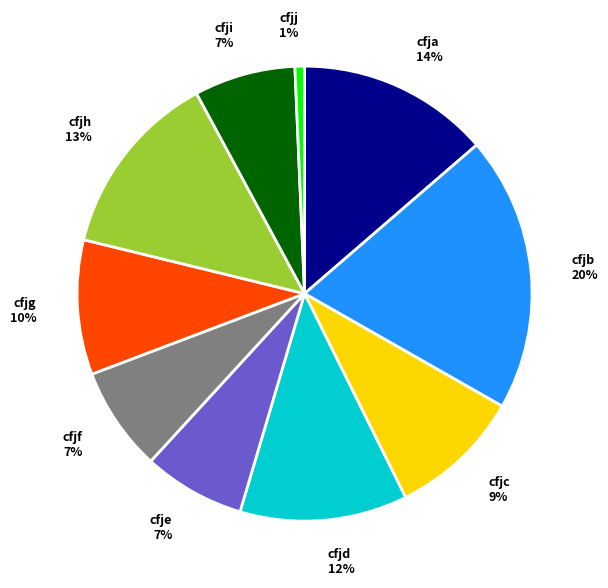

To the nearest percent, what percentage of the pie is cfjh?

13%